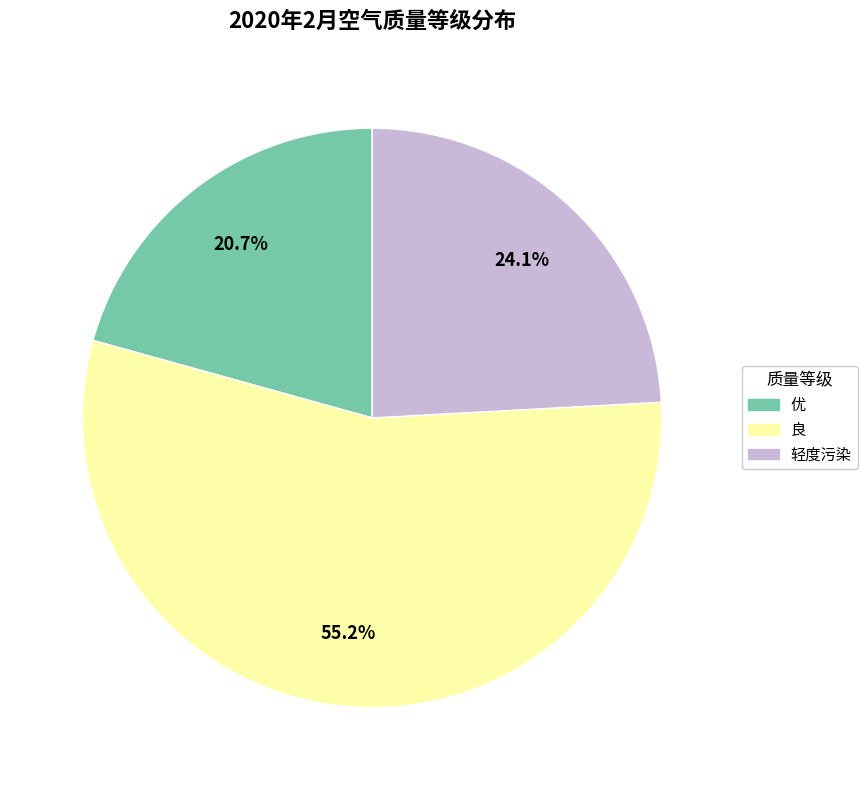

Do 优 and 良 together represent more than half of the pie?

Yes